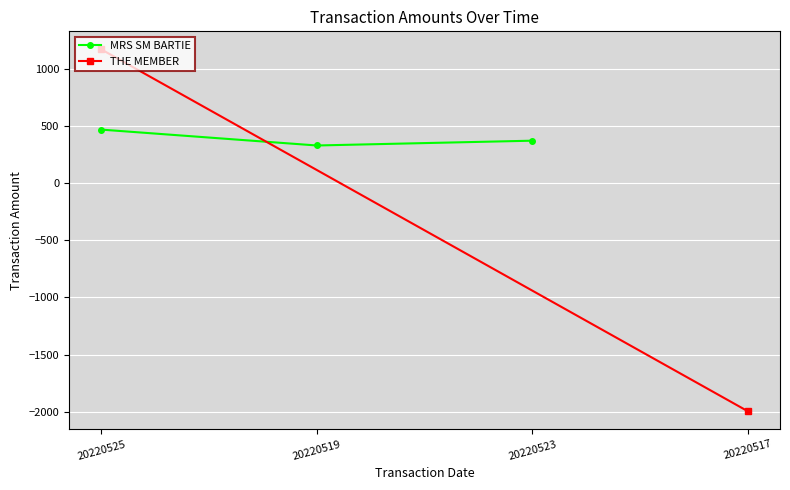

What is the change in value from 20220519 to 20220523?

+42